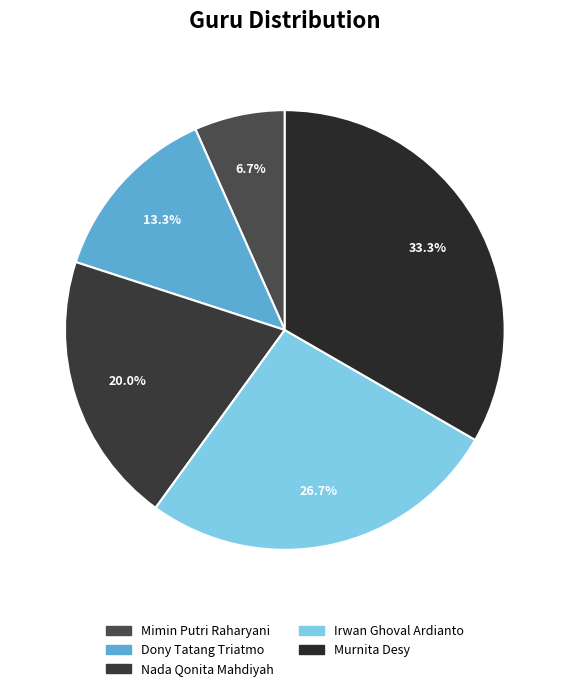

Does Nada Qonita Mahdiyah account for over 50% of the chart?

No